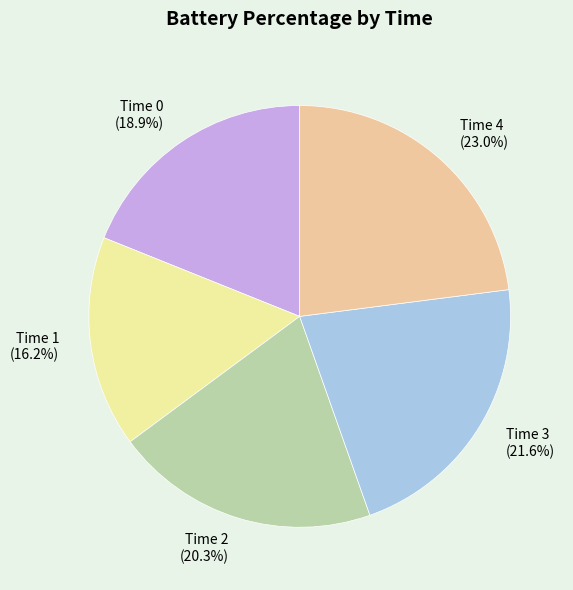

The Time 3 slice represents 22% of the pie. True or false?

True